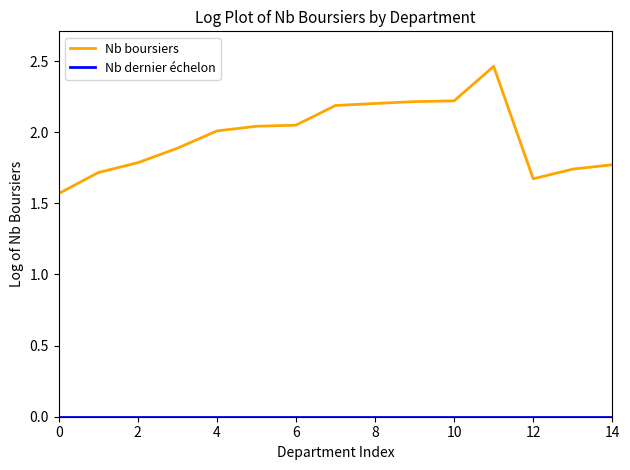

Which series has the largest total across all categories?

Nb boursiers